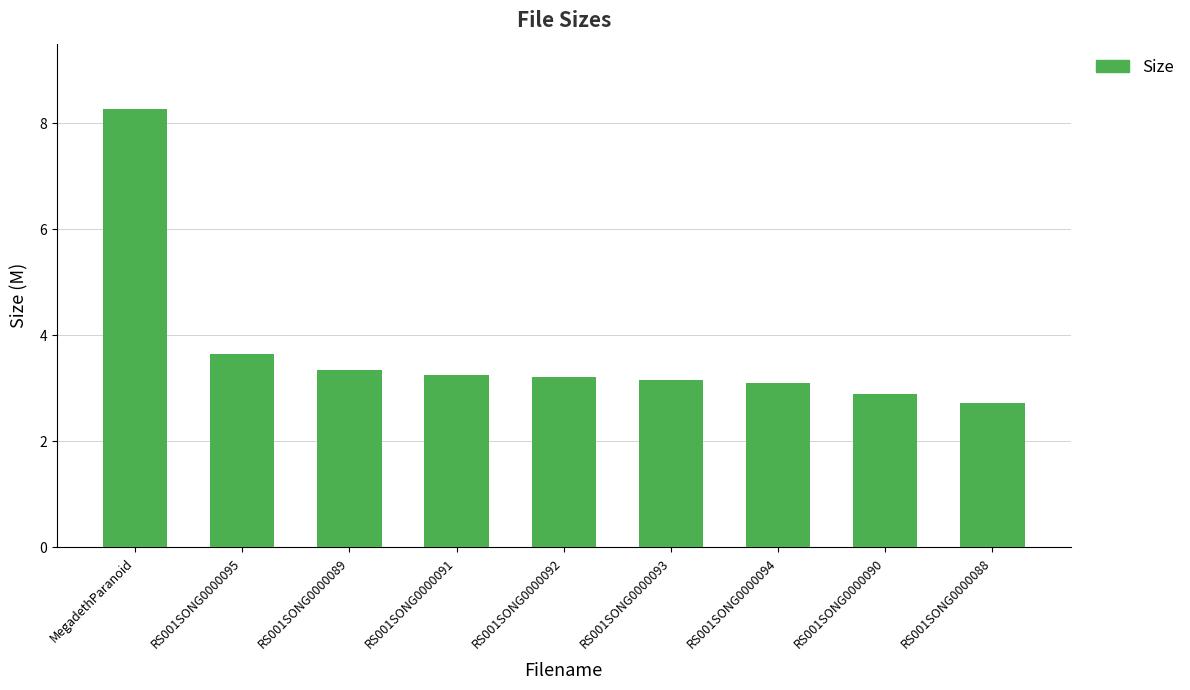

What is the label of the 4th bar from the right?

RS001SONG0000093